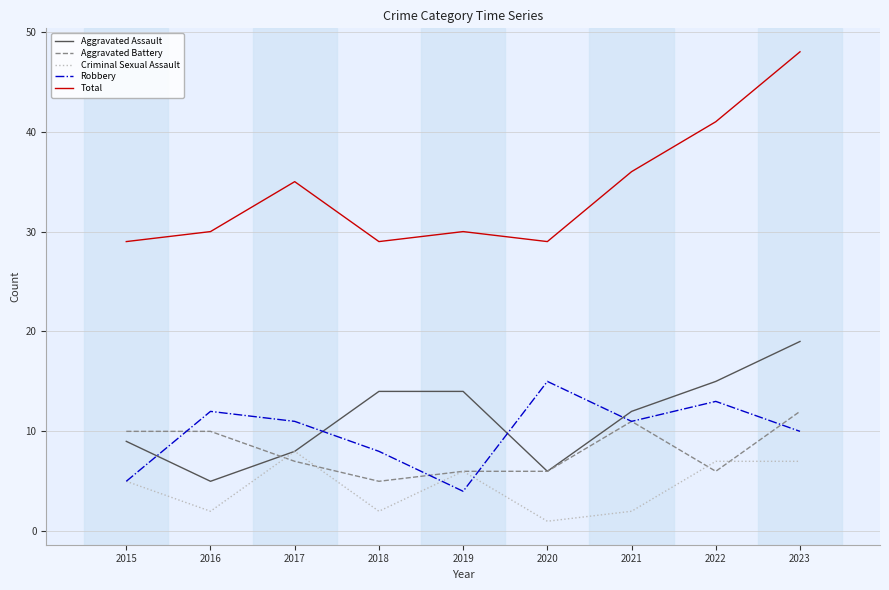

In Robbery, how many points are lower than both neighbors (excluding endpoints)?

2